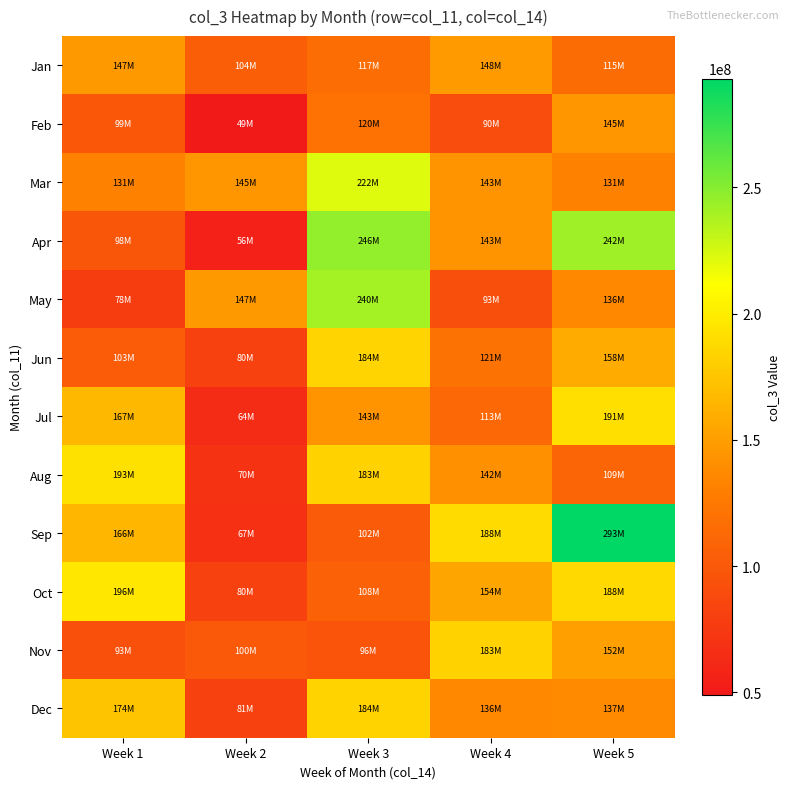

What is the total value across all series at Week 1?

1645930107